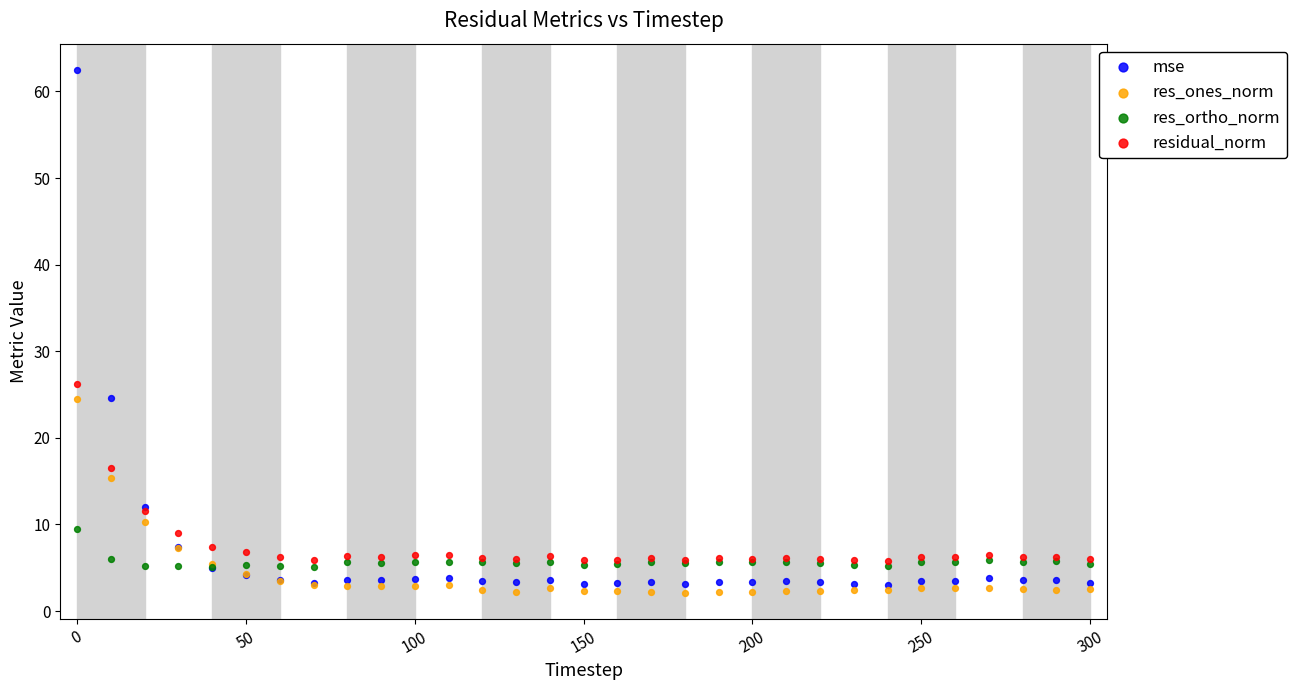

Which series contains the lowest Y value?

res_ones_norm